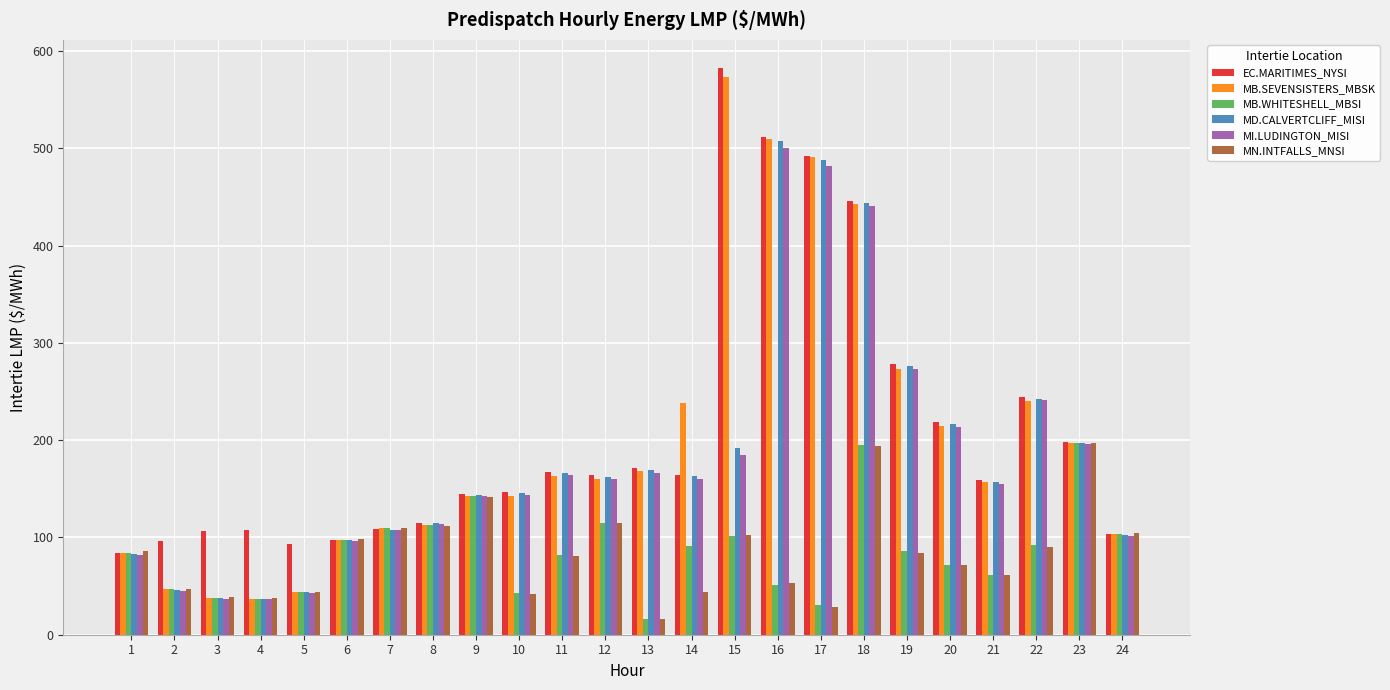

Which series has the largest total across all categories?

EC.MARITIMES_NYSI